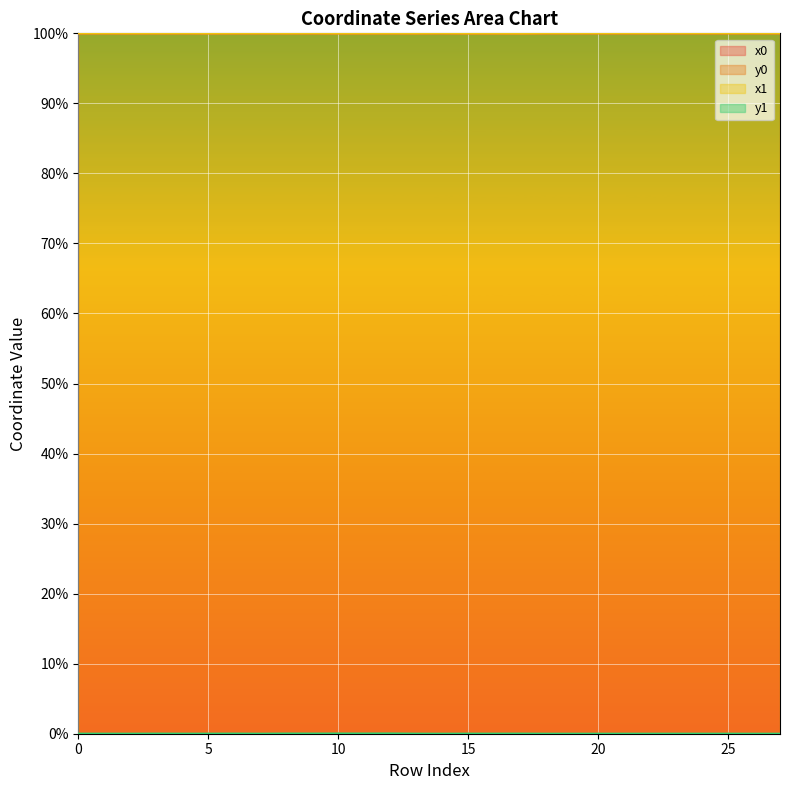

At how many categories does at least one series exceed 39?

28